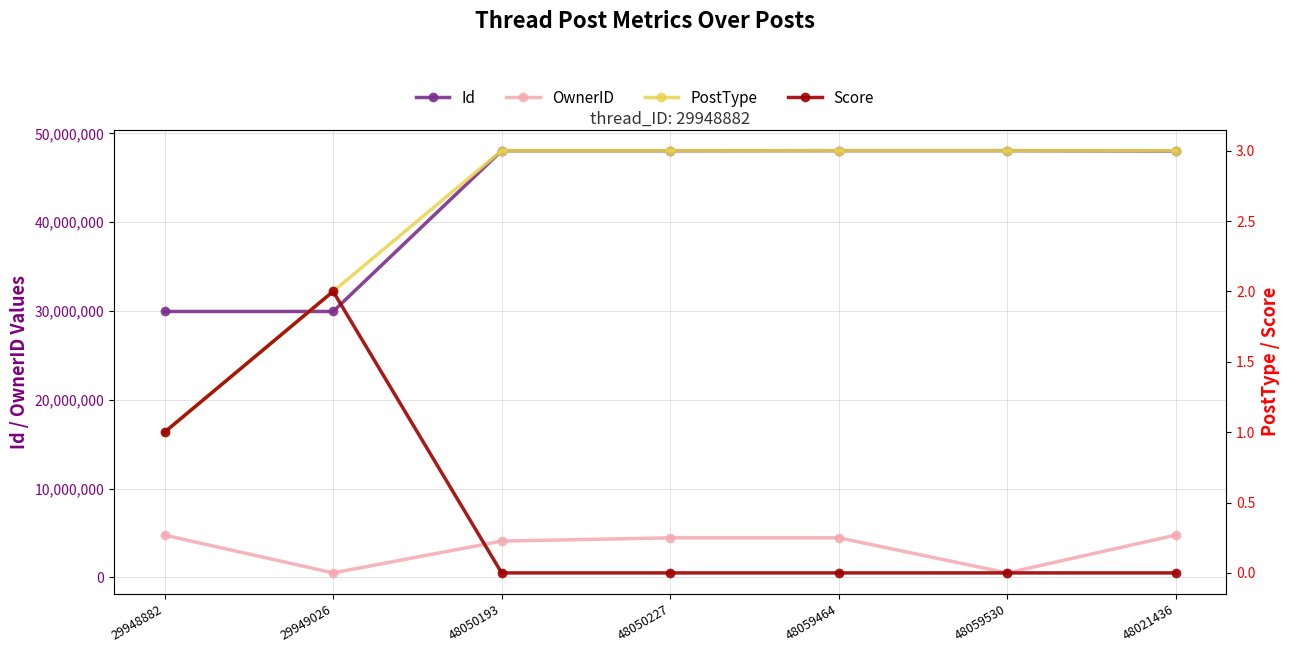

What is the label of the 2nd point from the right?

48059530